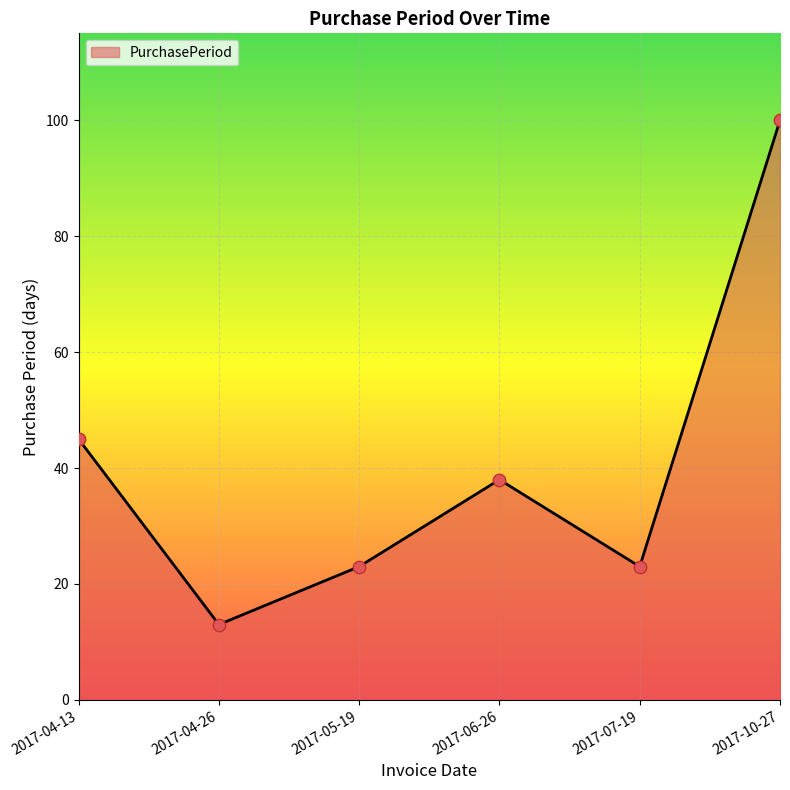

What is the change in value from 2017-04-26 to 2017-05-19?

+10